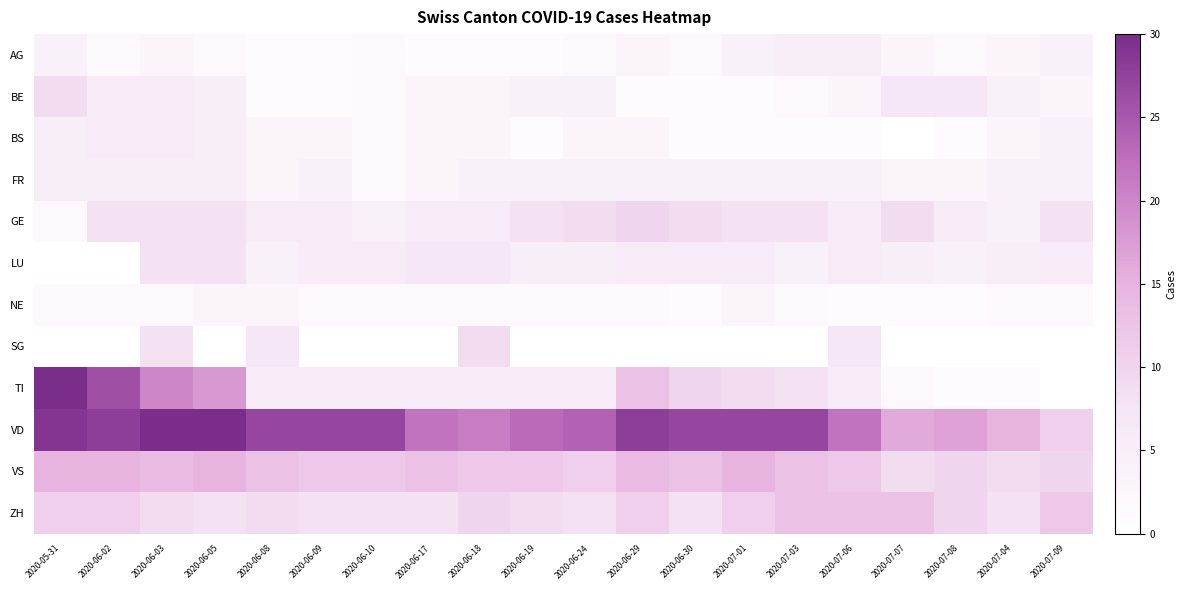

Which series has the widest spread of values?

TI